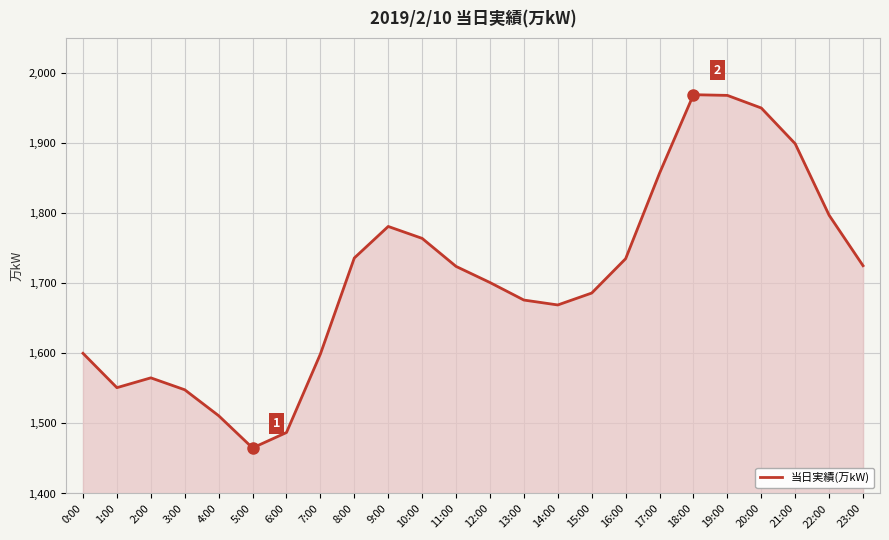

What value does the data have at 6:00?

1487